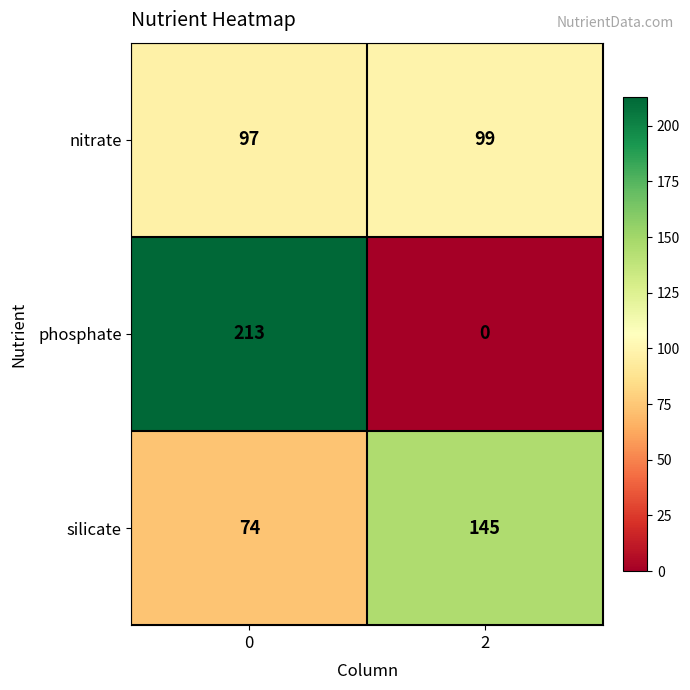

Is the value of nitrate at 0 greater than the value of silicate at 2?

No